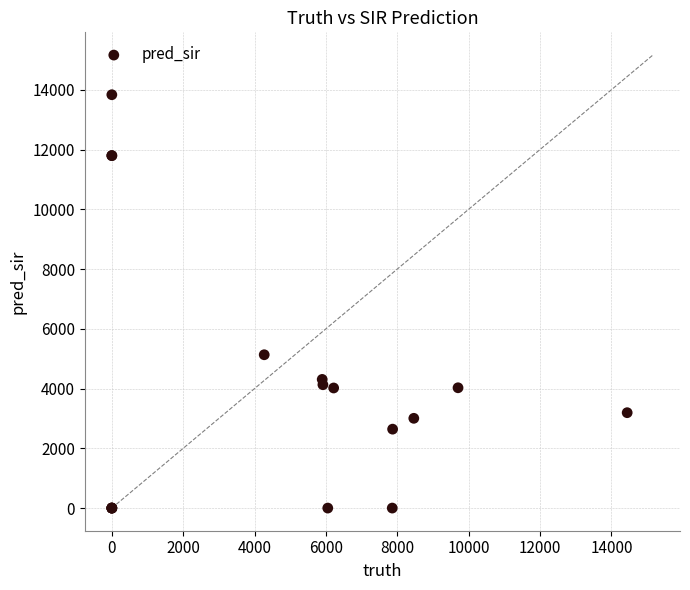

What Y value in the scatter plot is closest to 6916?

5131